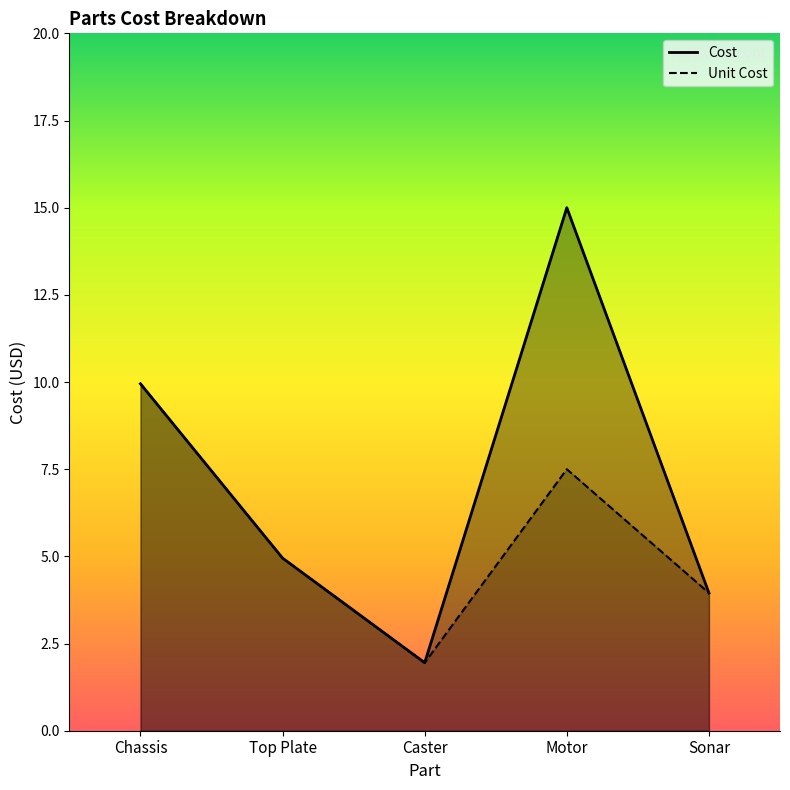

At how many categories does at least one series exceed 8?

2